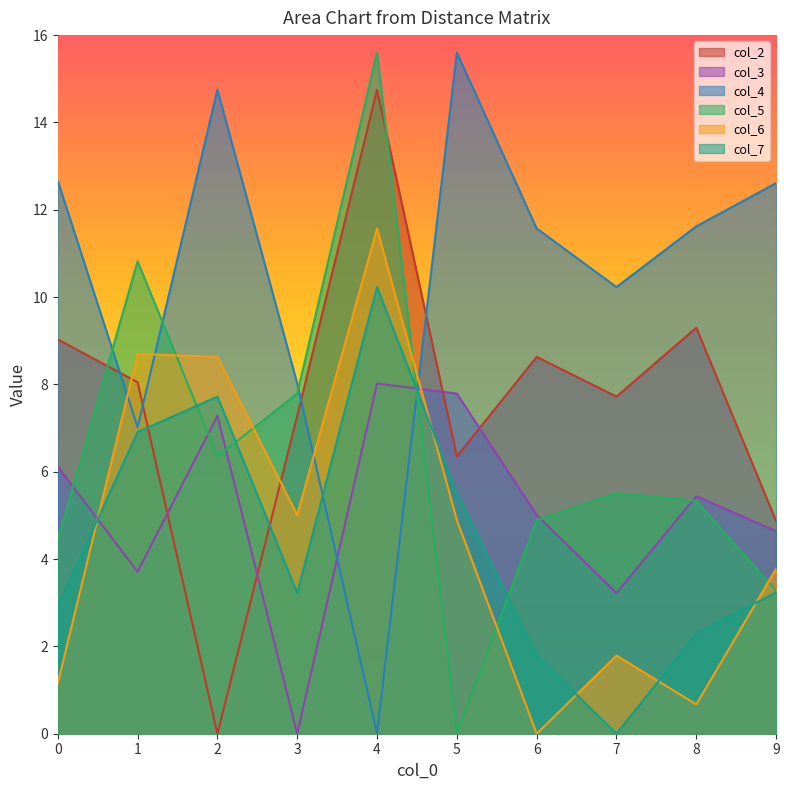

Reading left to right, extract all data points from this chart.

col_2: 9.0	8.1	0.0	7.3	14.8	6.3	8.6	7.7	9.3	4.9
col_3: 6.1	3.7	7.3	0.0	8.0	7.8	5.0	3.2	5.4	4.6
col_4: 12.7	7.0	14.8	8.0	0.0	15.6	11.6	10.2	11.6	12.6
col_5: 4.4	10.8	6.3	7.8	15.6	0.0	4.9	5.5	5.3	3.3
col_6: 1.1	8.7	8.6	5.0	11.6	4.9	0.0	1.8	0.7	3.8
col_7: 2.9	6.9	7.7	3.2	10.2	5.5	1.8	0.0	2.3	3.2